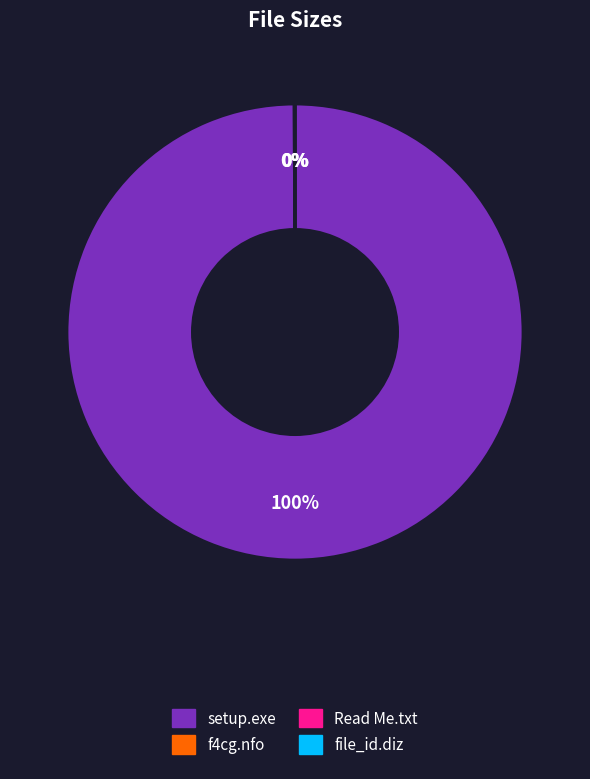

True or false: setup.exe accounts for 100% of the total.

True